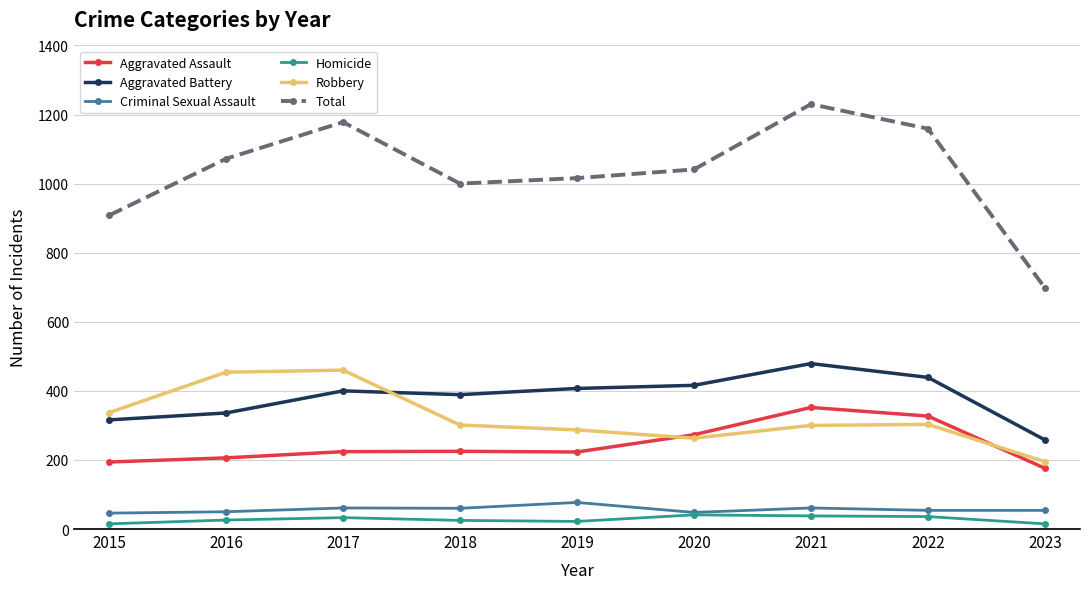

At which category does Total reach its first local peak?

2017